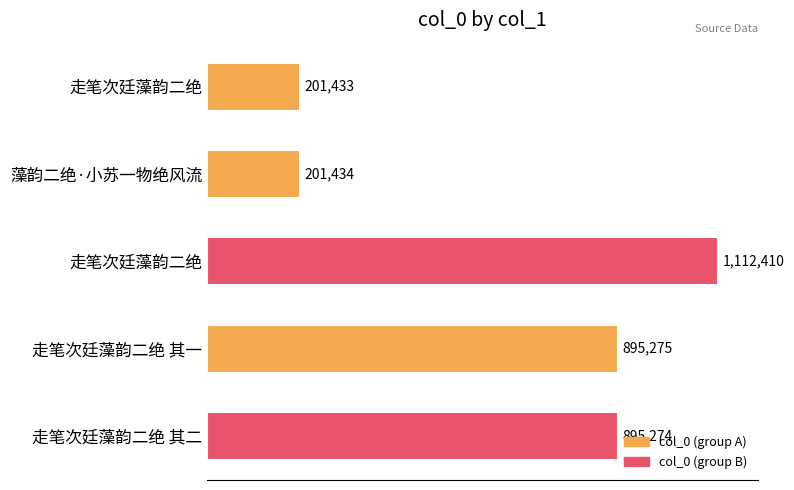

What is the greatest value displayed?

1112410